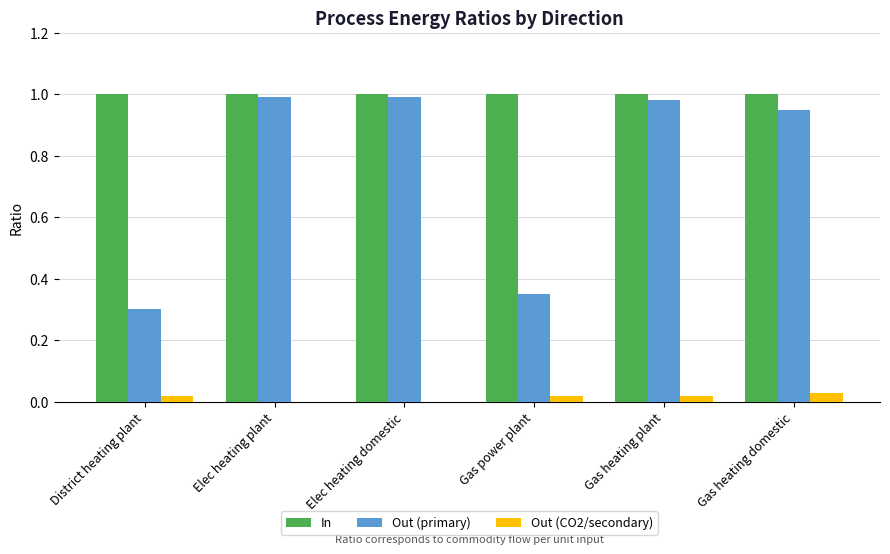

Which series changed the most between District heating plant and Elec heating domestic?

Out (primary)